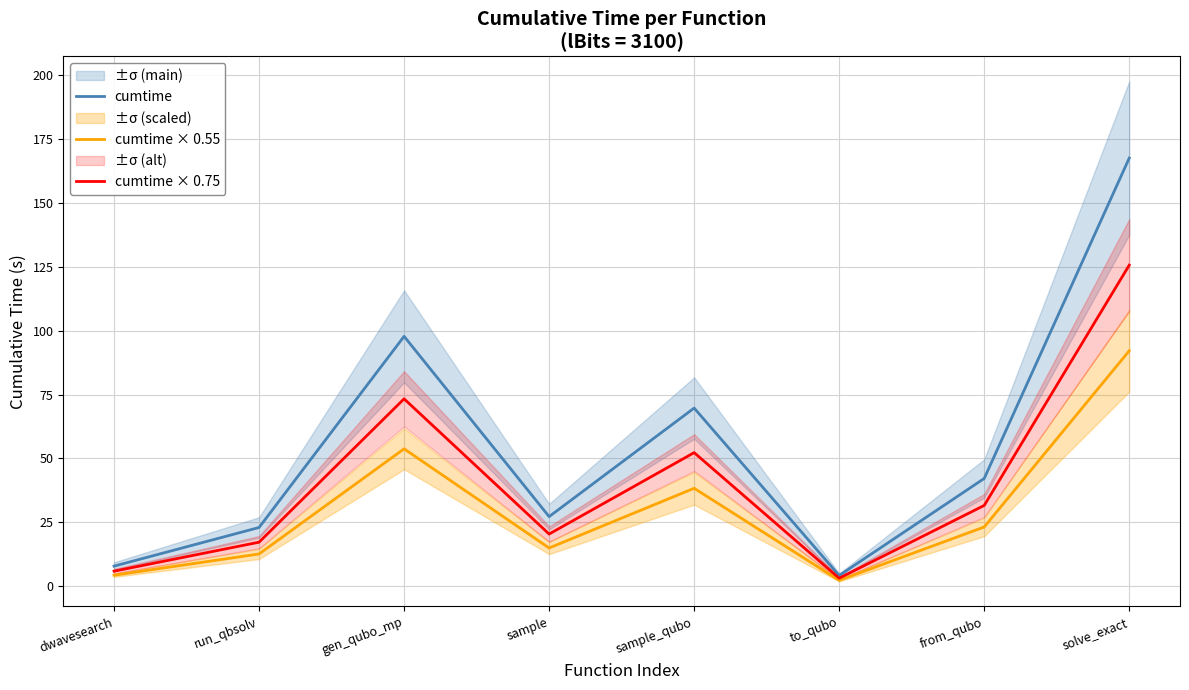

Which series changed the most between run_qbsolv and from_qubo?

cumtime